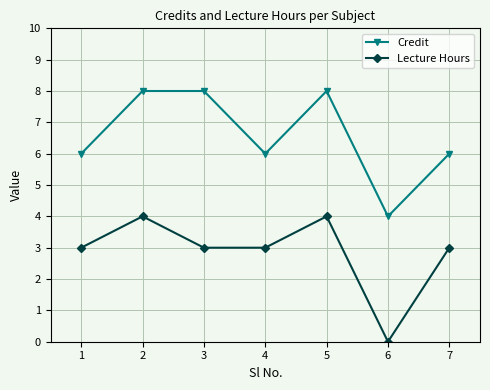

Read the Credit value at 1.

6